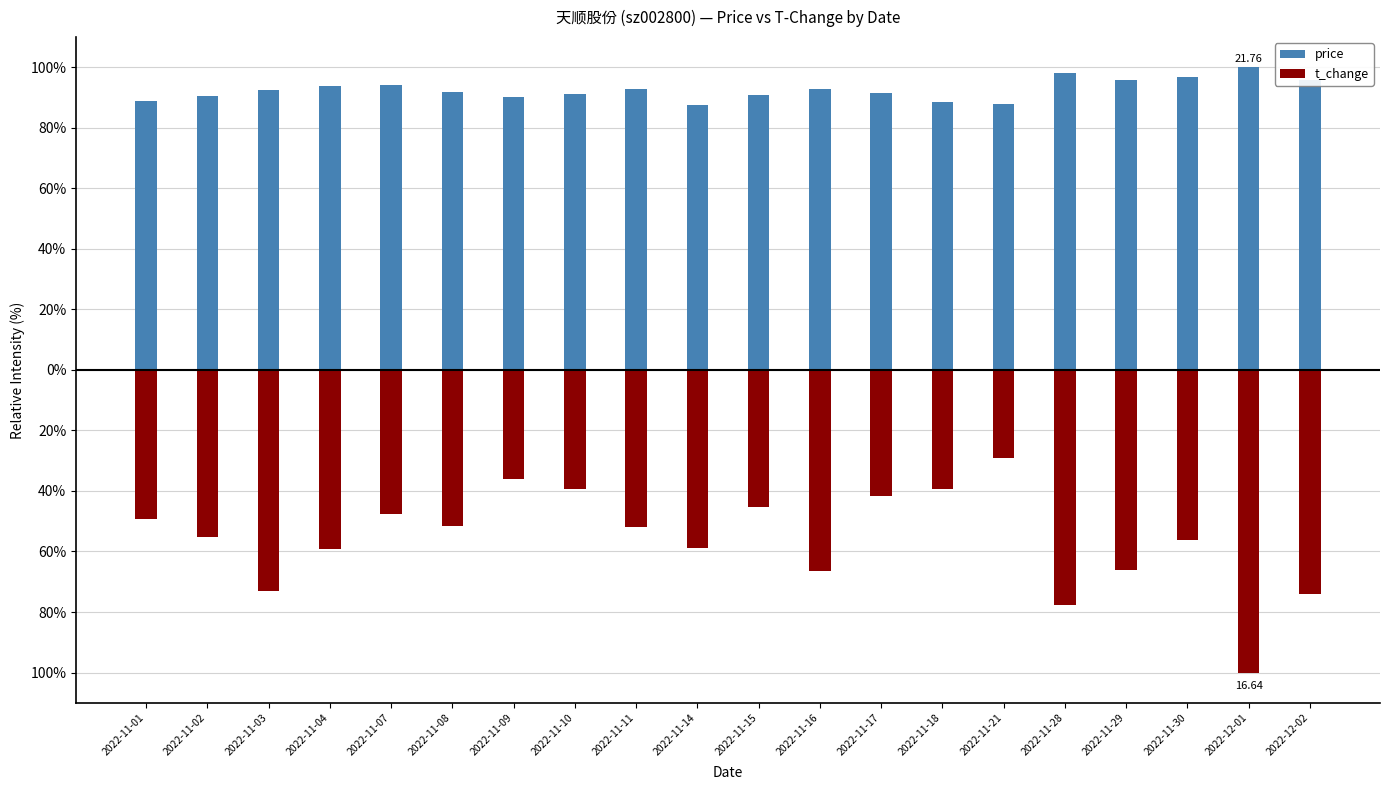

At which label does price reach its peak?

2022-12-01